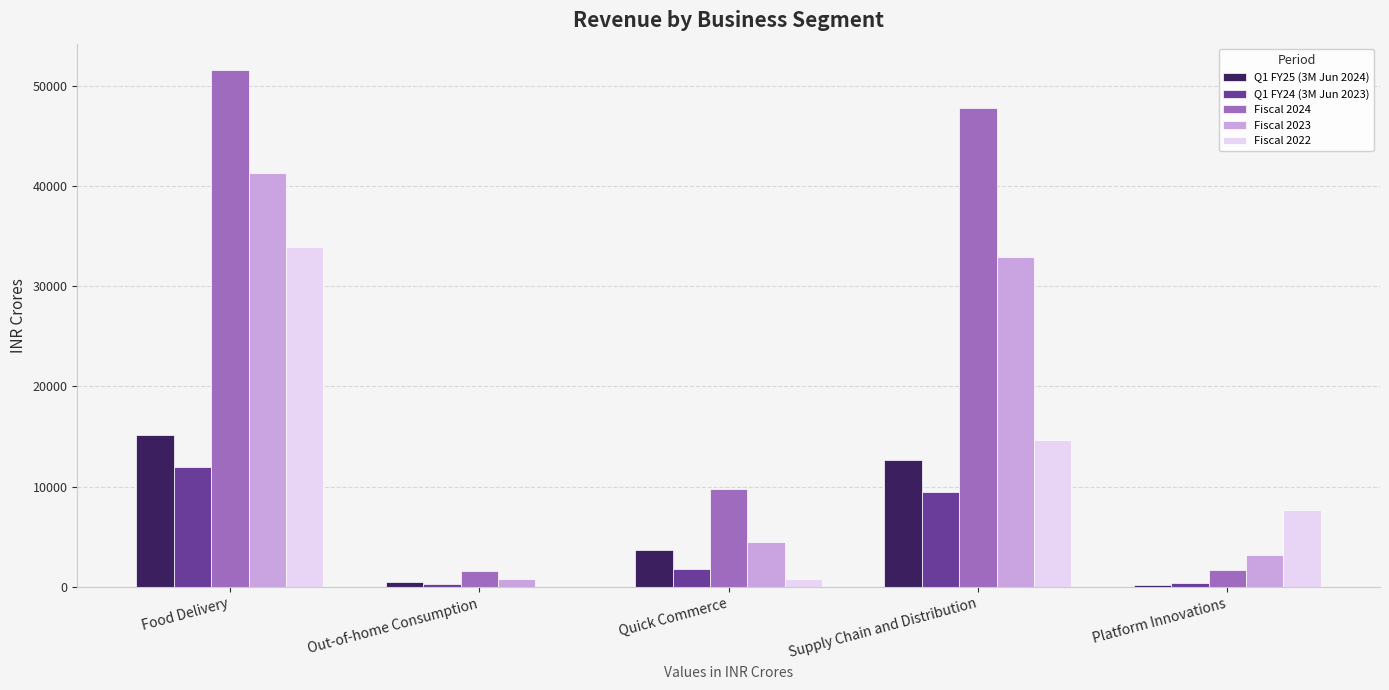

What is the difference between the Fiscal 2023 values at Out-of-home Consumption and Supply Chain and Distribution?

32086.6